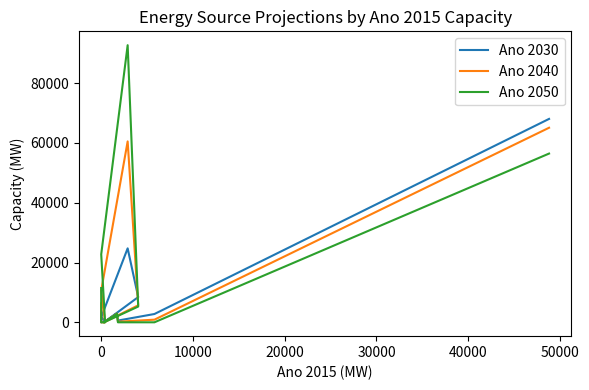

Is the value of Ano 2050 at 60000 greater than the value of Ano 2030 at 20000?

Yes